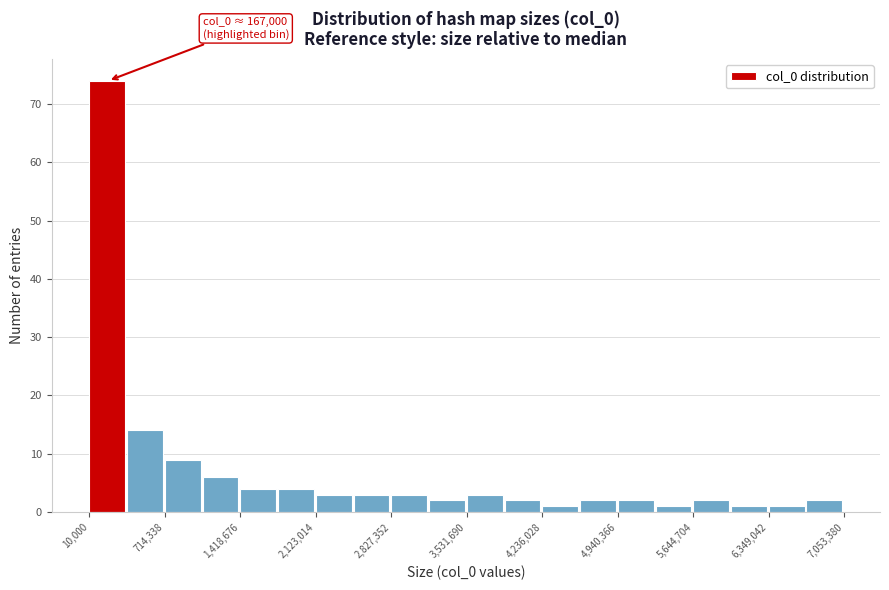

Around what value on the x-axis is the tallest bar? Give the approximate position of its centre, as read against the axis.

200000